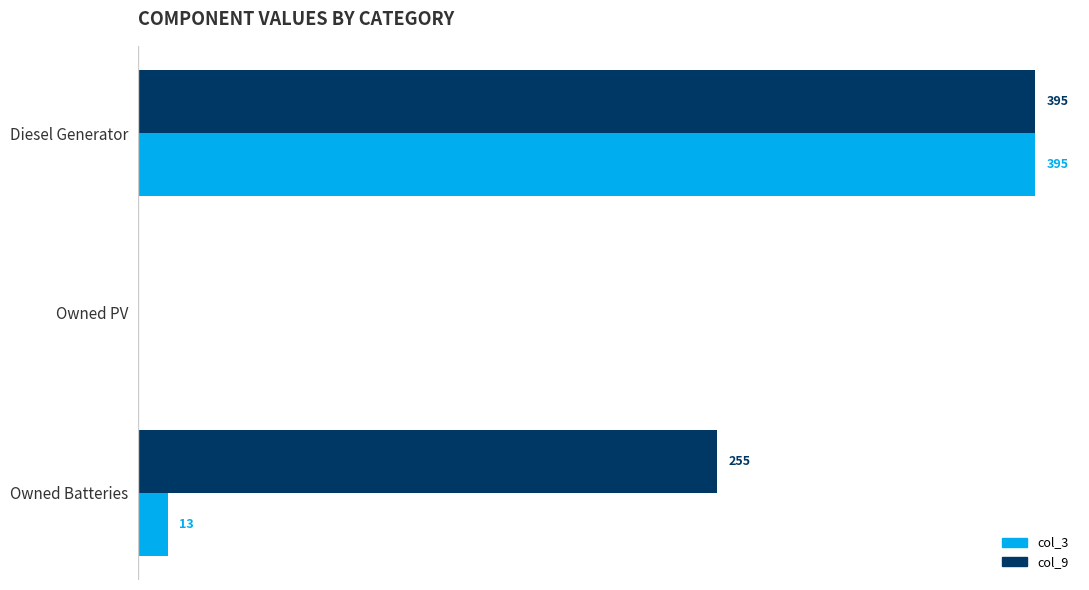

Which series changed the most between Owned PV and Owned Batteries?

col_9